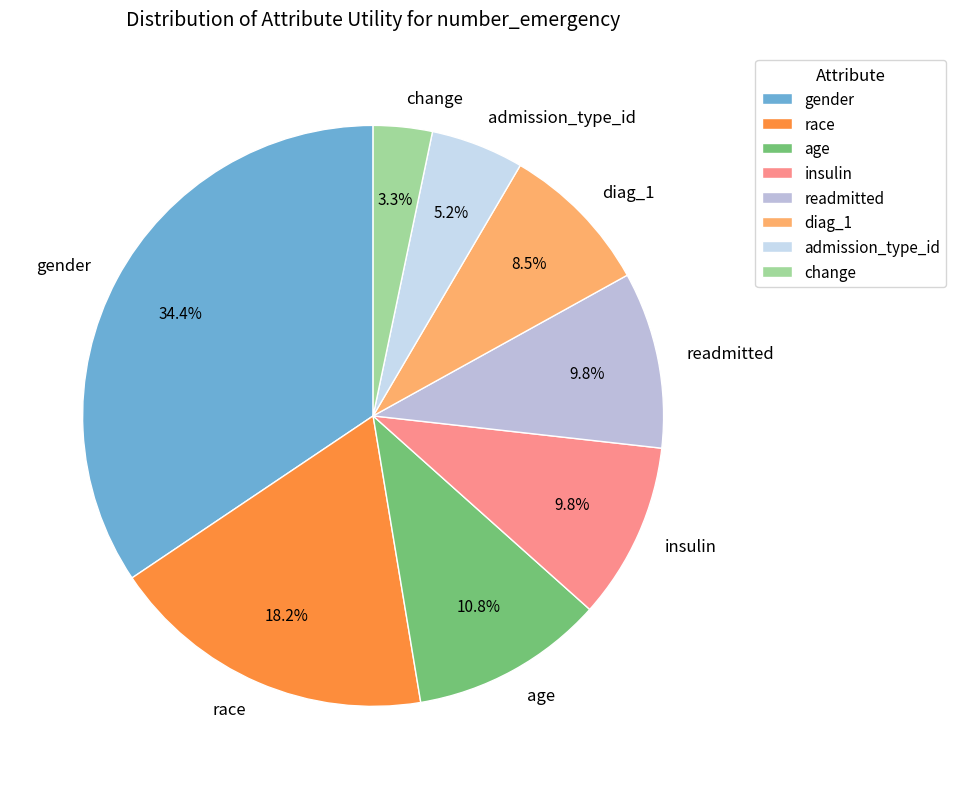

Is it true that readmitted is 10% of the pie?

True